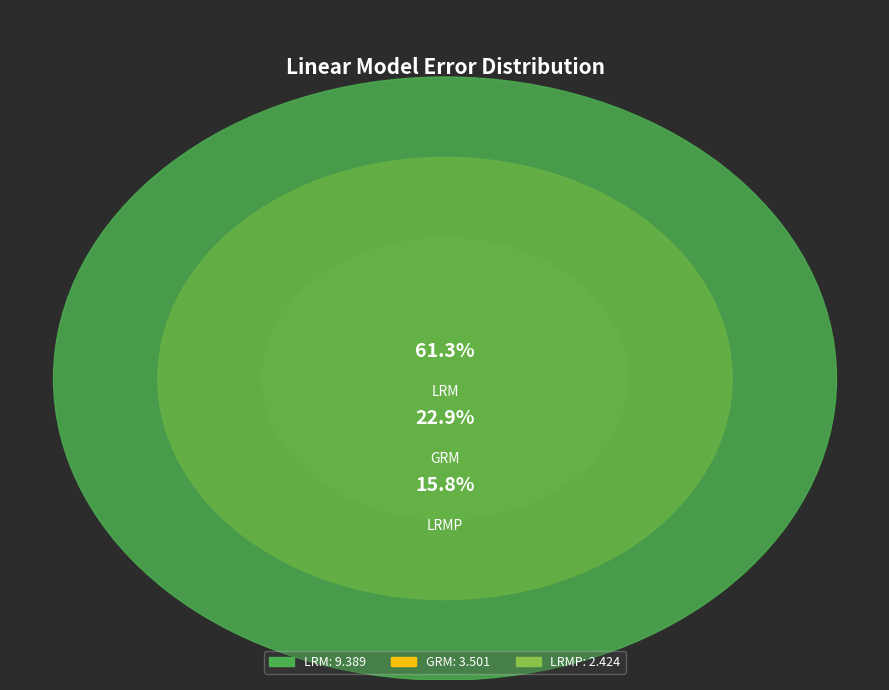

Count the number of slices in the pie.

3